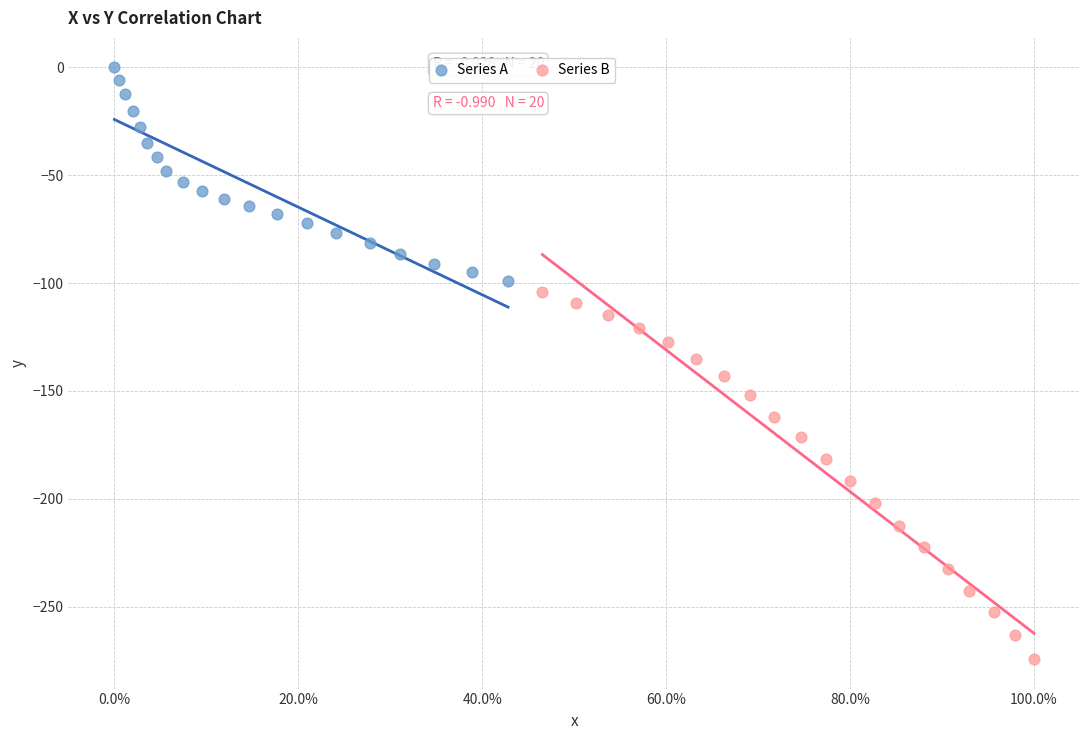

Which series contains the lowest Y value?

Series B